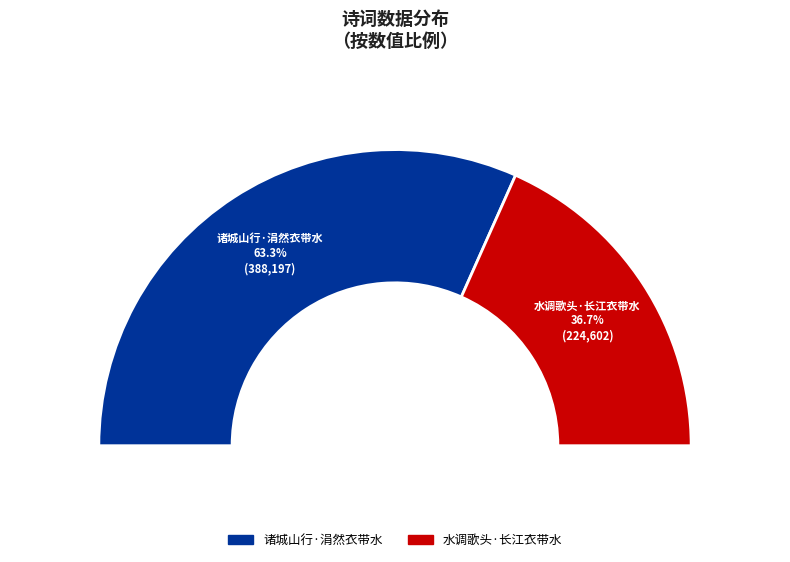

Does 水调歌头·长江衣带水 account for over 50% of the chart?

No